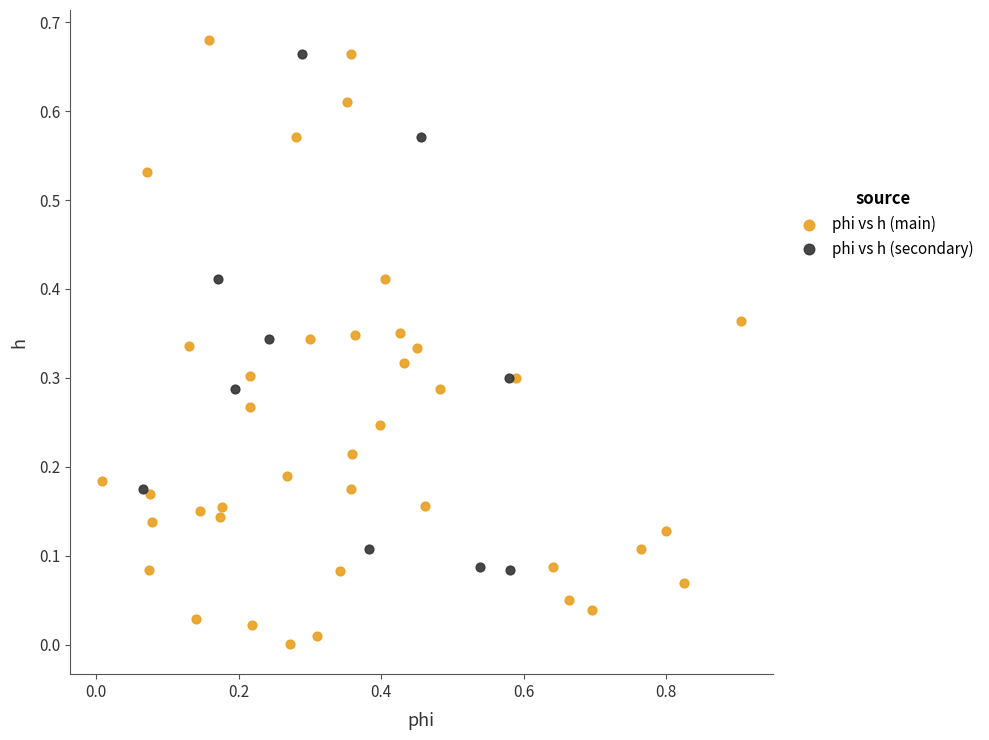

Which series has the largest Y range (max minus min)?

phi vs h (main)